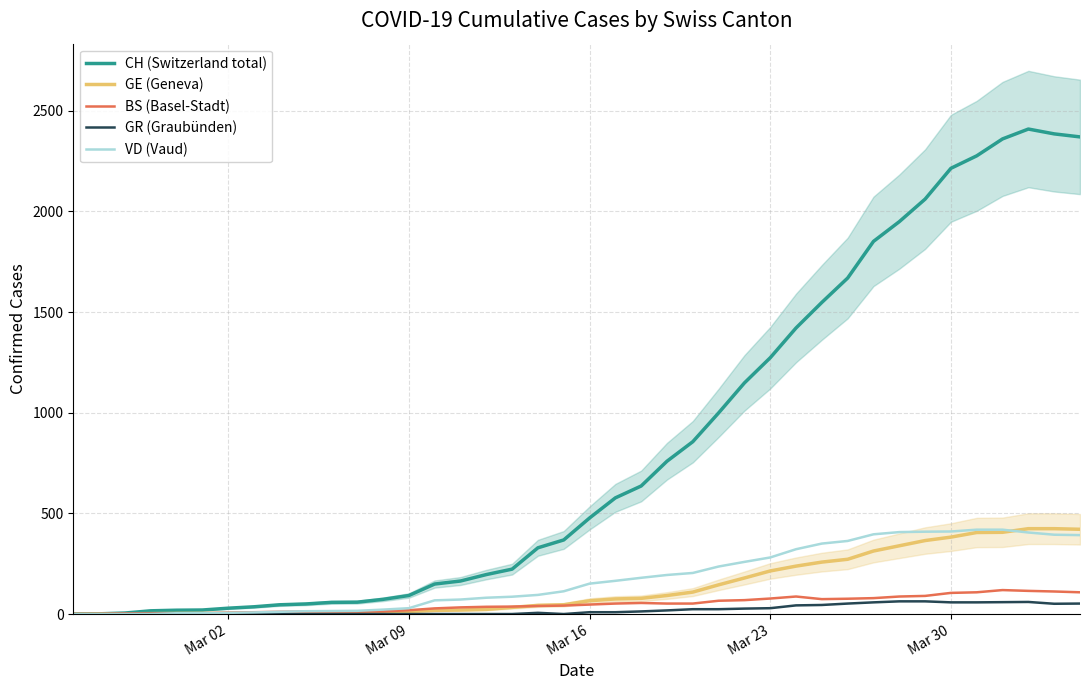

What is the highest value of the CH (Switzerland total) series?

2409